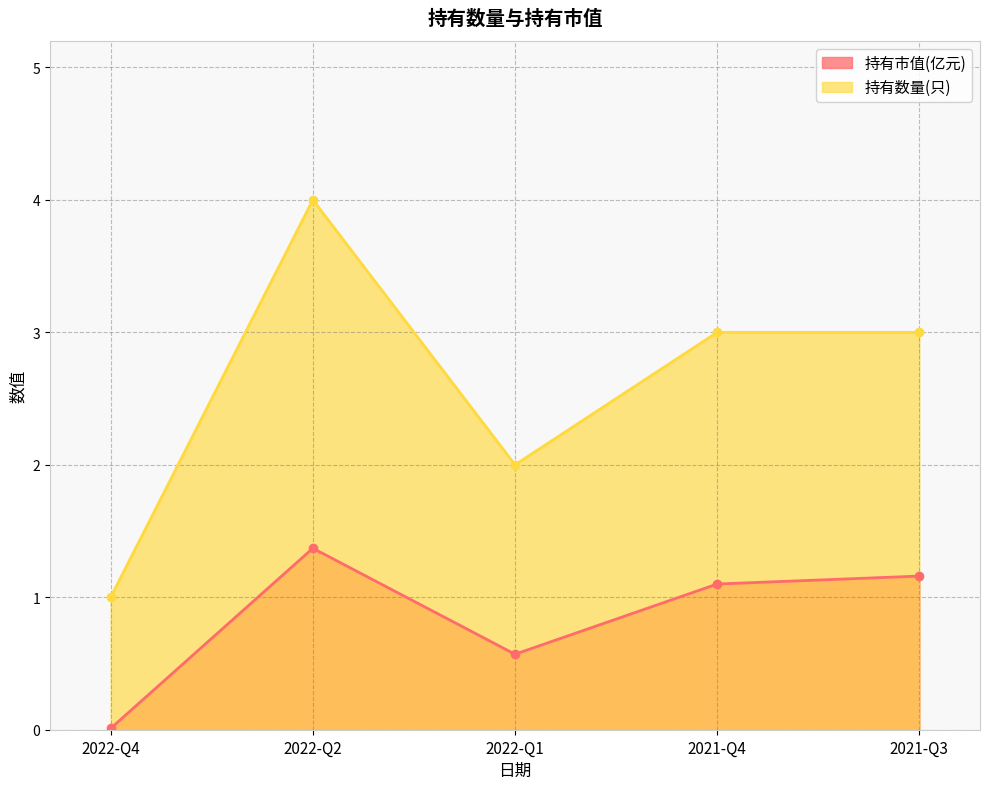

Which series has the largest total across all categories?

持有数量(只)